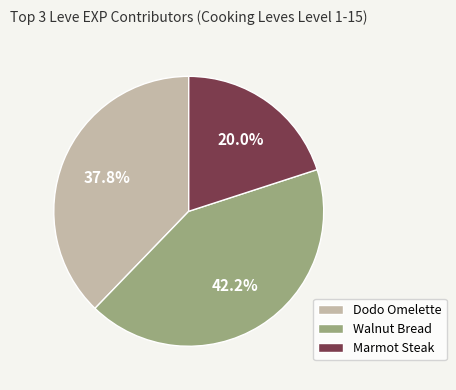

How much of the chart is everything except Walnut Bread?

57.8%